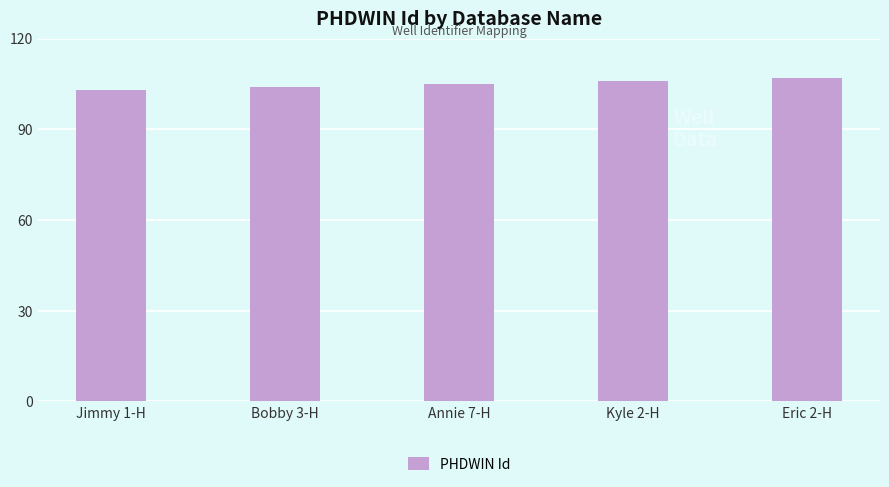

The value at Bobby 3-H is 104. True or false?

True